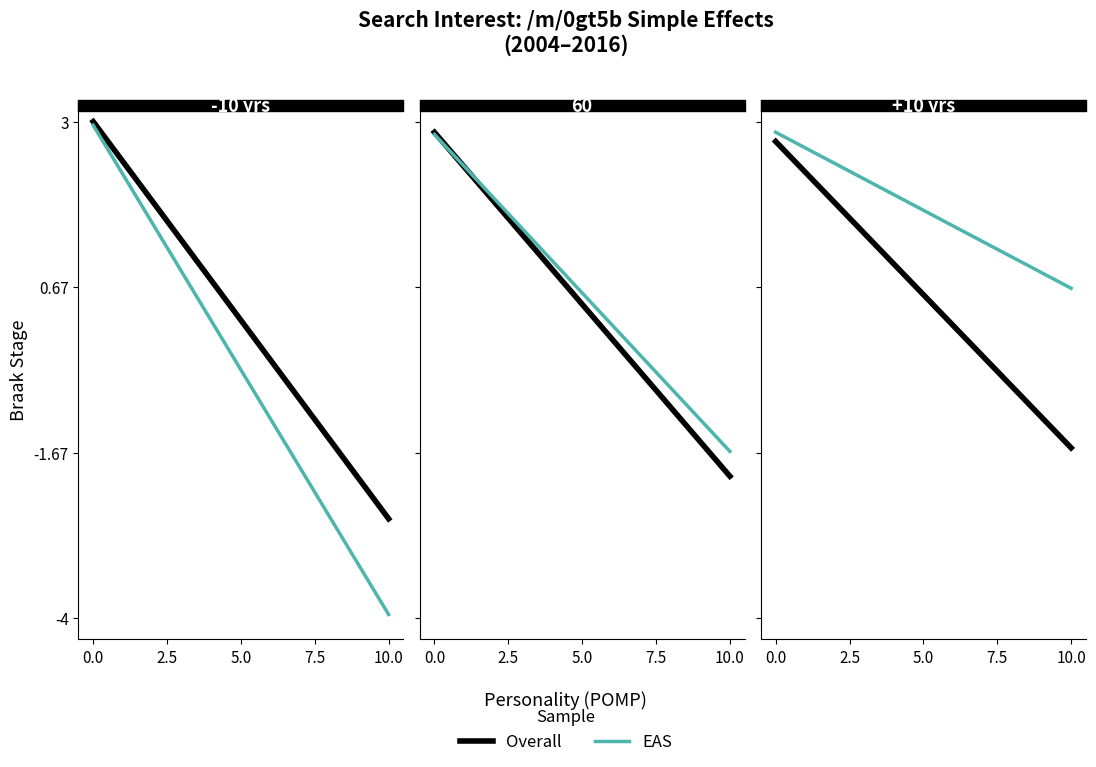

True or false: Overall has a value of 4.3 at 0.0.

False